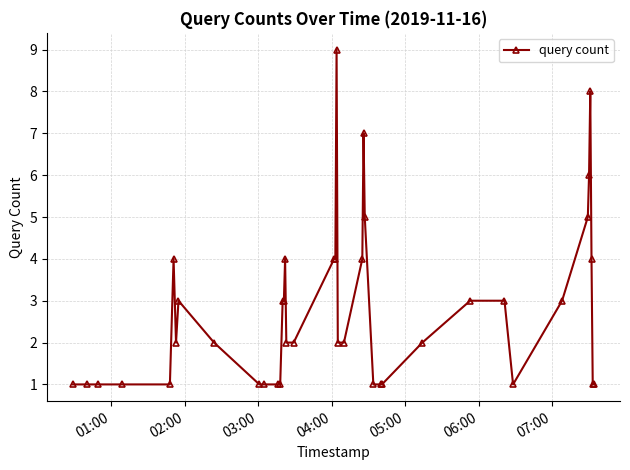

What is the value of the 31st point from the left?

3